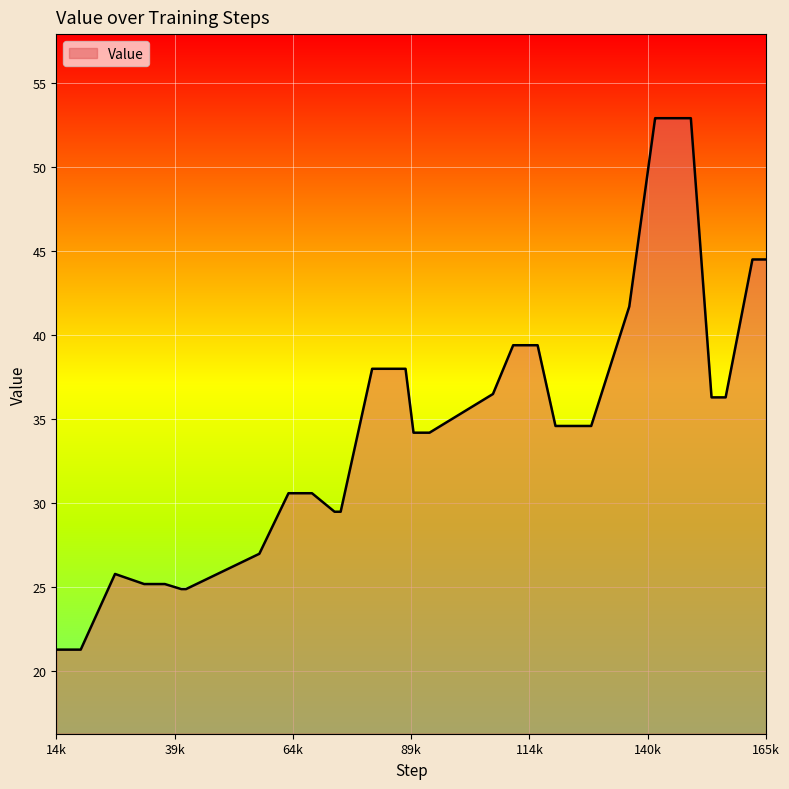

What is the difference between the maximum and minimum values?

31.6